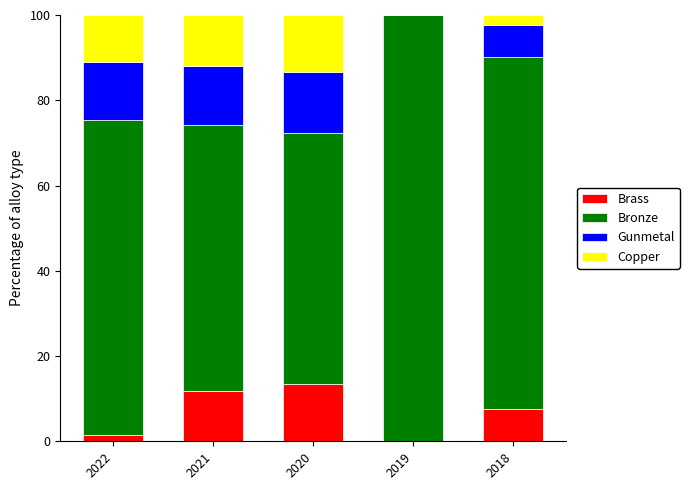

What is the highest value of the Brass series?

13.5